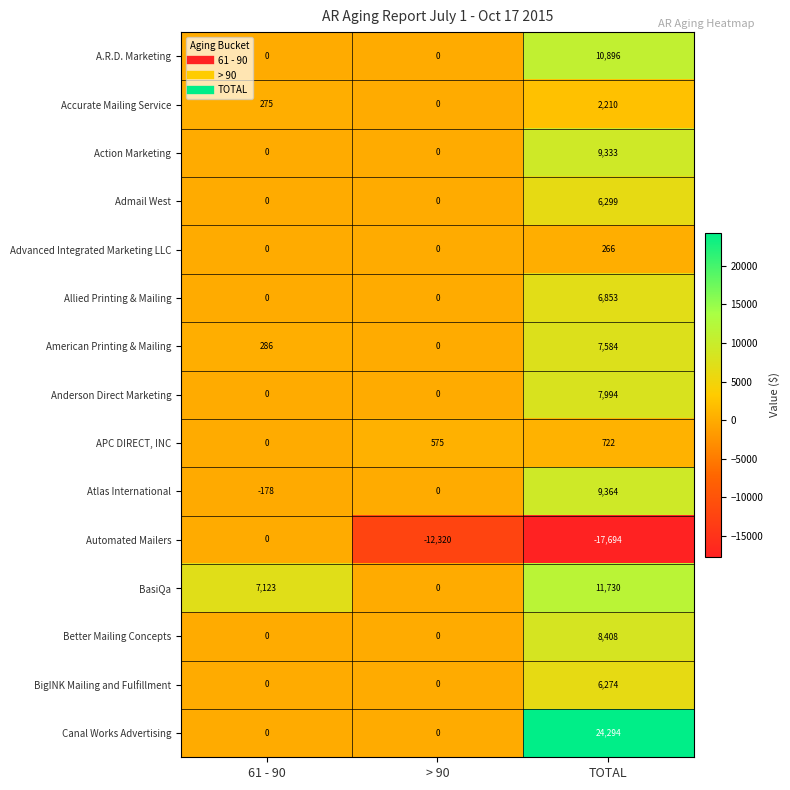

Which series has the largest range (max minus min)?

Canal Works Advertising